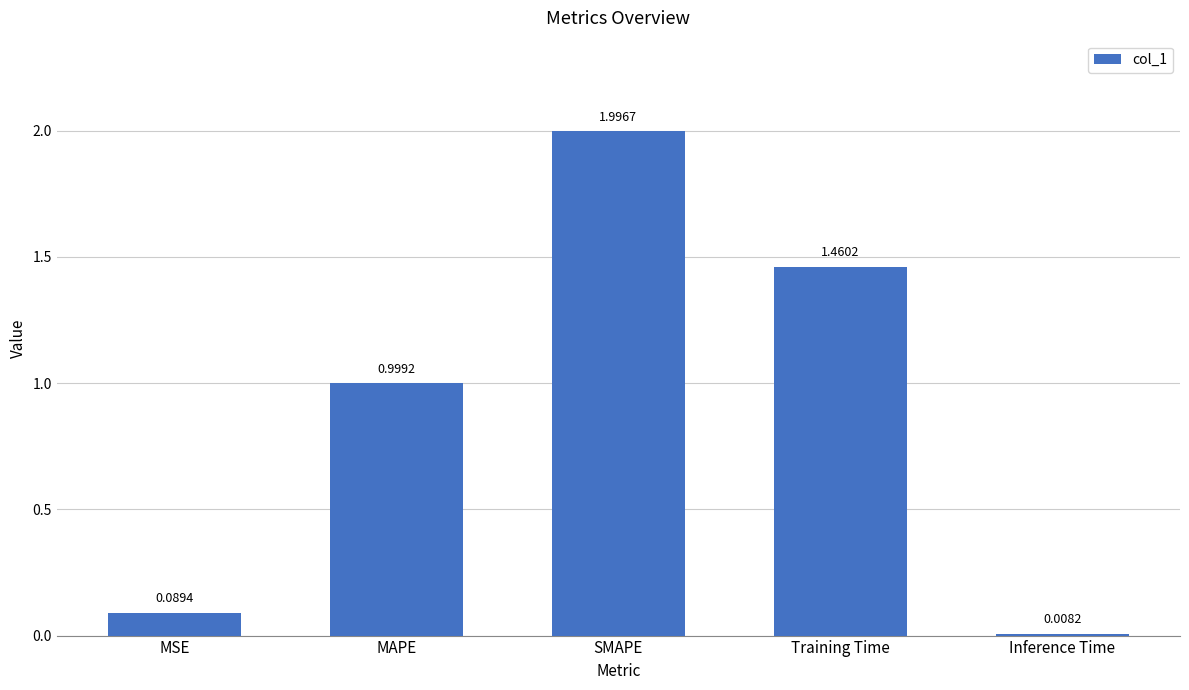

What is the sum of all values?

4.6